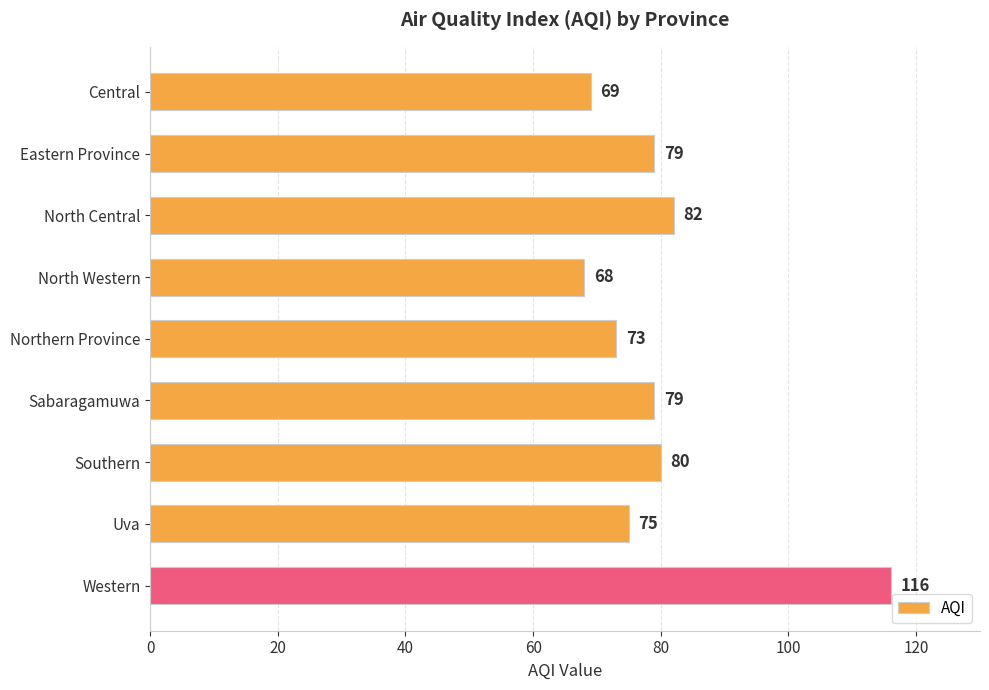

At which category does the chart reach its minimum across all series?

North Western